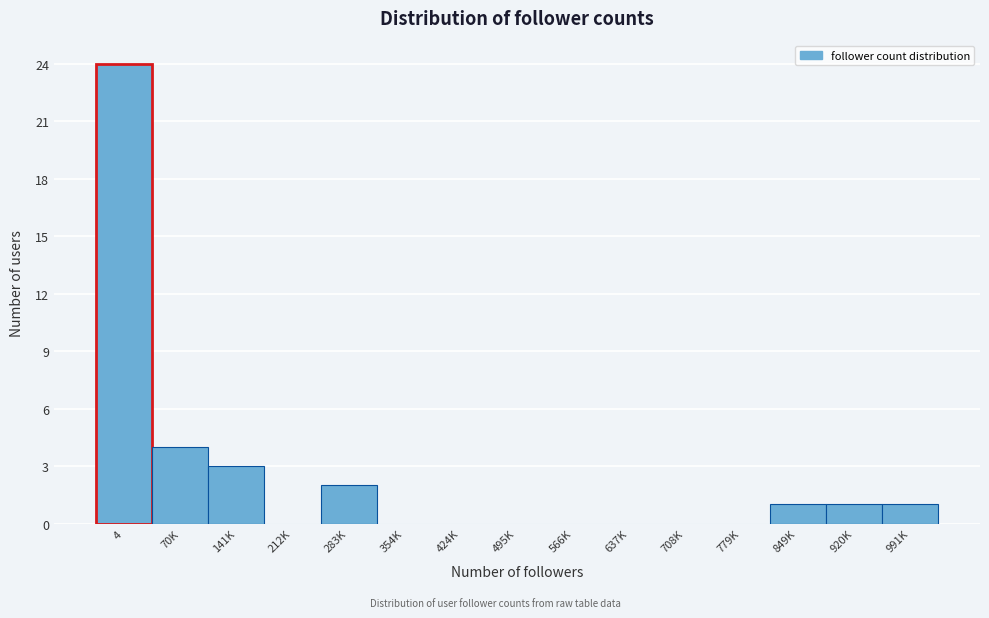

Reading left to right, list all the values displayed in this chart.

4=24	70K=4	141K=3	212K=0	283K=2	354K=0	424K=0	495K=0	566K=0	637K=0	708K=0	779K=0	849K=1	920K=1	991K=1